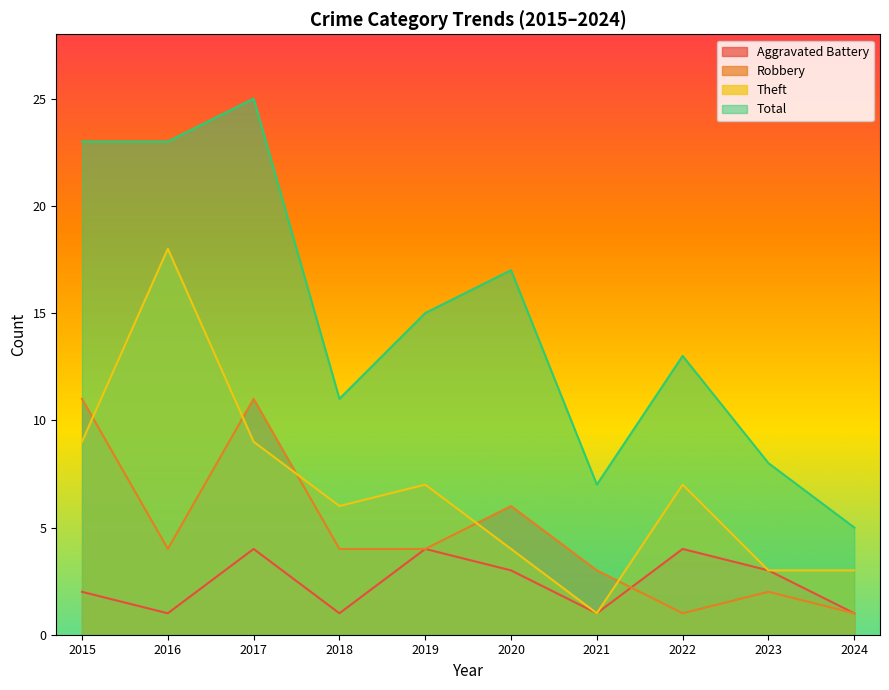

How many lines are shown in the chart?

4